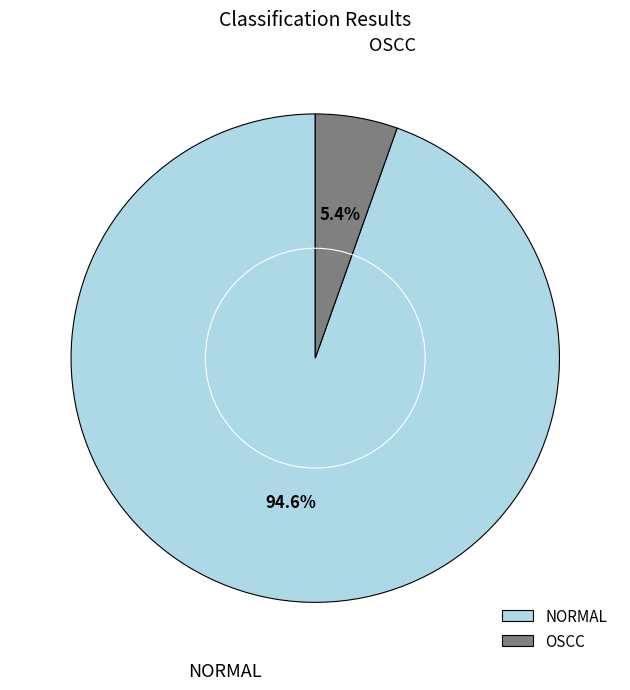

Do NORMAL and OSCC together represent more than half of the pie?

Yes